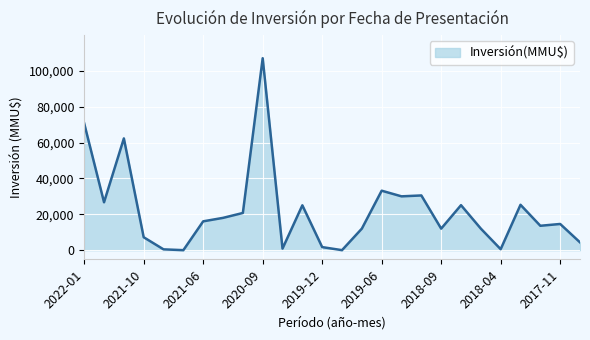

What is the greatest value displayed?

107000